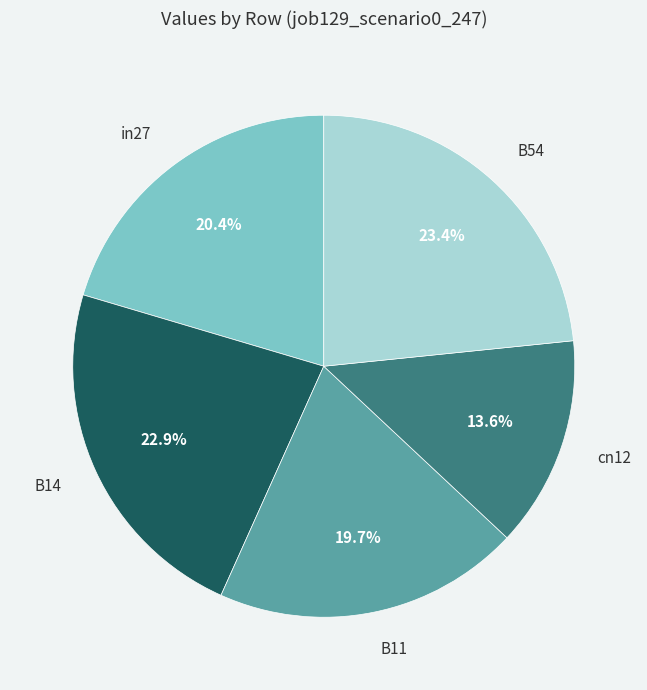

Is there any slice that represents more than half of the pie?

No